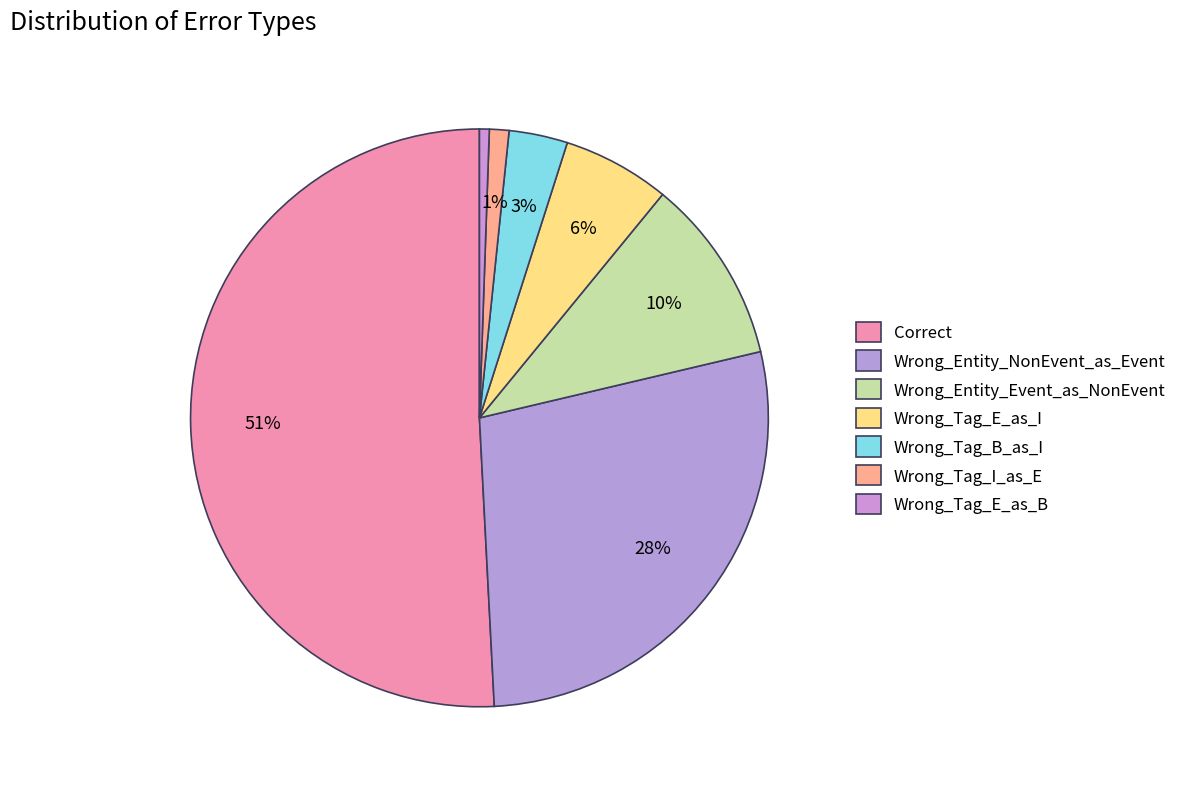

Count the number of slices in the pie.

7